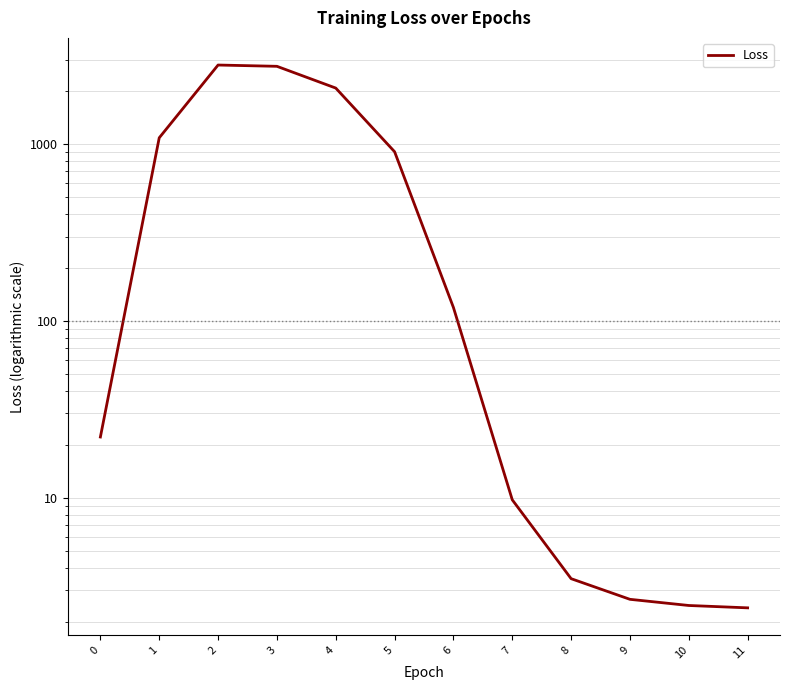

What is the difference between the maximum and minimum values?

2796.0